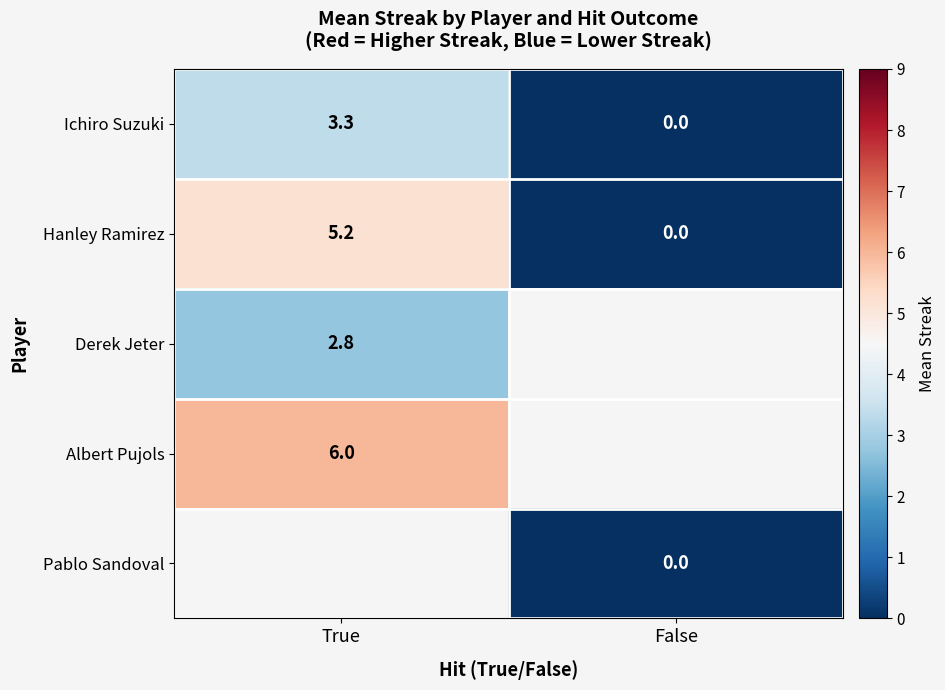

Rank the categories by Hanley Ramirez value from highest to lowest.

True, False